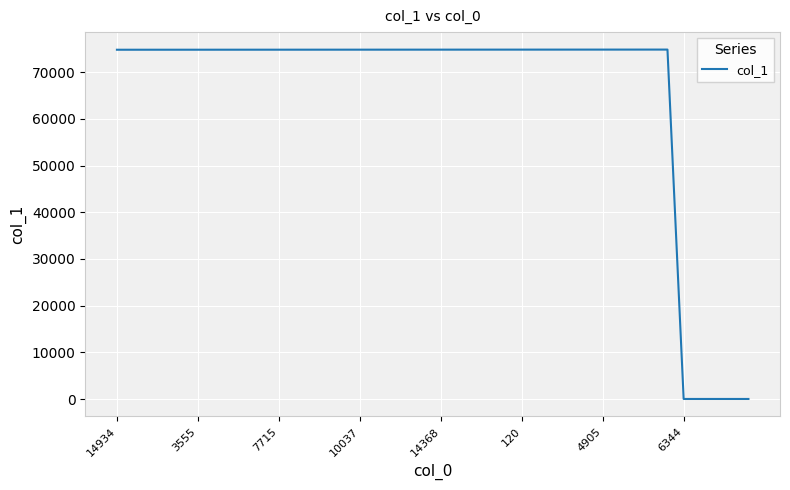

What is the greatest value displayed?

74855